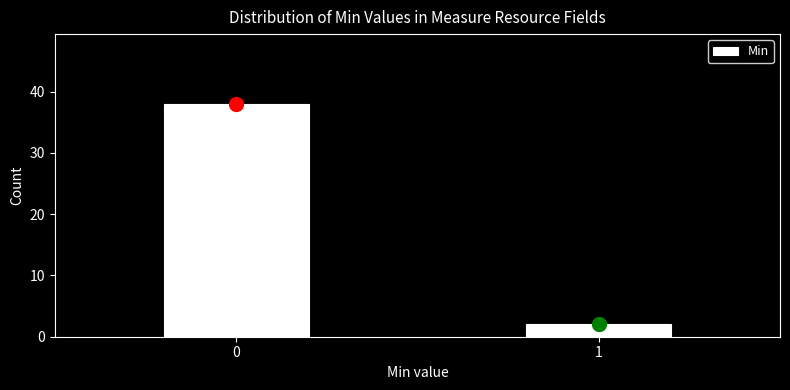

Reading right to left, what are all the values shown in this chart?

2	38